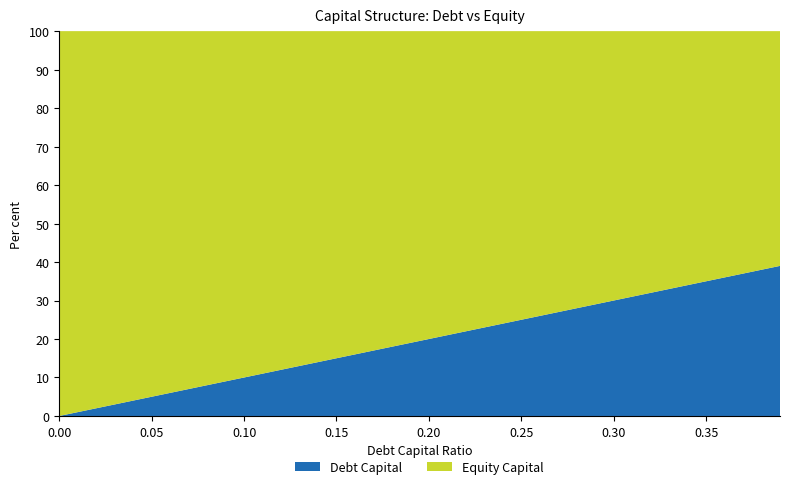

Reading left to right, extract all data points from this chart.

Debt Capital: 0.0	0.0	0.0	0.0	0.0	0.1	0.1	0.1	0.1	0.1	0.1	0.1	0.1	0.1	0.1	0.1	0.2	0.2	0.2	0.2	0.2	0.2	0.2	0.2	0.2	0.2	0.3	0.3	0.3	0.3	0.3	0.3	0.3	0.3	0.3	0.3	0.4	0.4	0.4	0.4
Equity Capital: 1.0	1.0	1.0	1.0	1.0	0.9	0.9	0.9	0.9	0.9	0.9	0.9	0.9	0.9	0.9	0.8	0.8	0.8	0.8	0.8	0.8	0.8	0.8	0.8	0.8	0.8	0.7	0.7	0.7	0.7	0.7	0.7	0.7	0.7	0.7	0.7	0.6	0.6	0.6	0.6